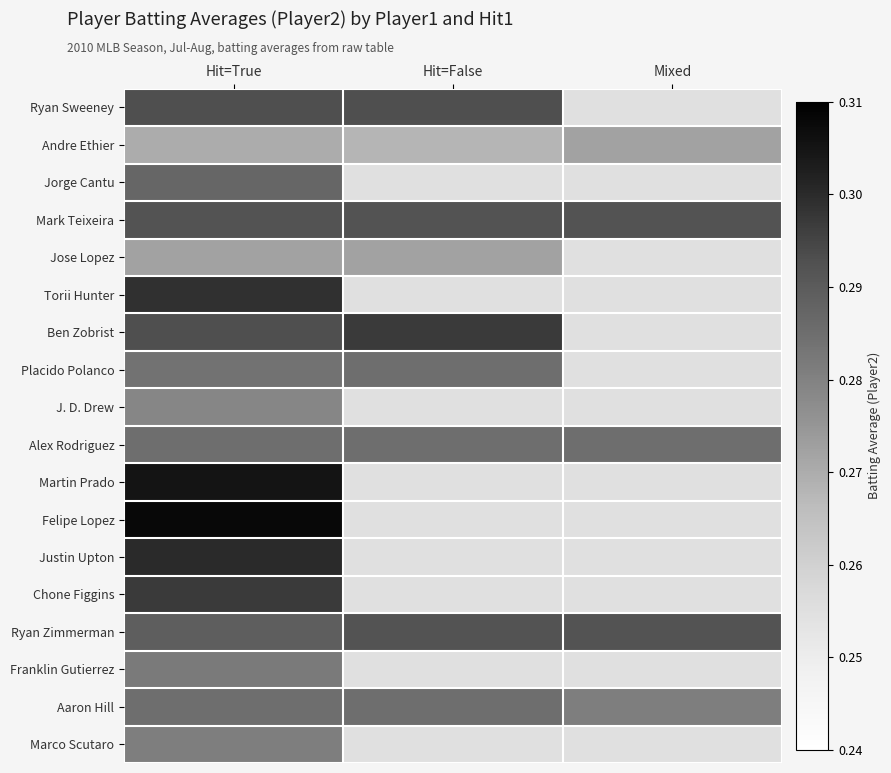

Which has a higher value, Hit=True or Hit=False?

Hit=True